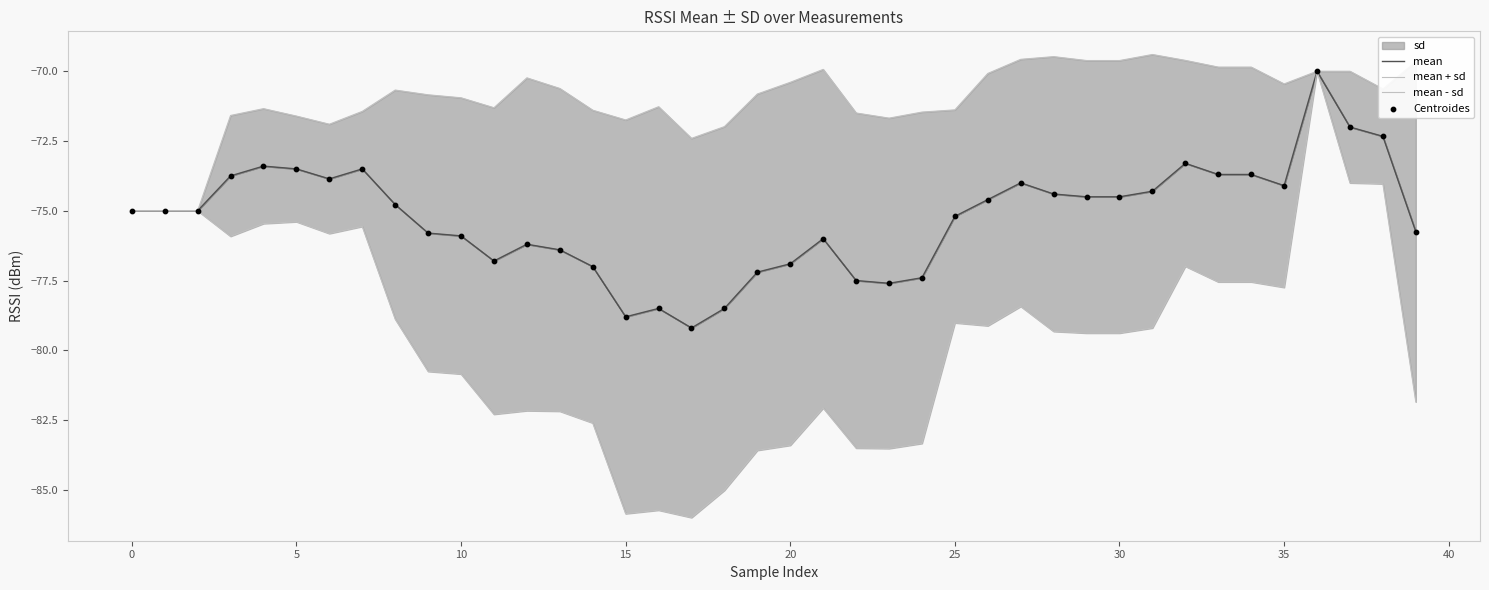

At which category is the sum across all series the highest?

36